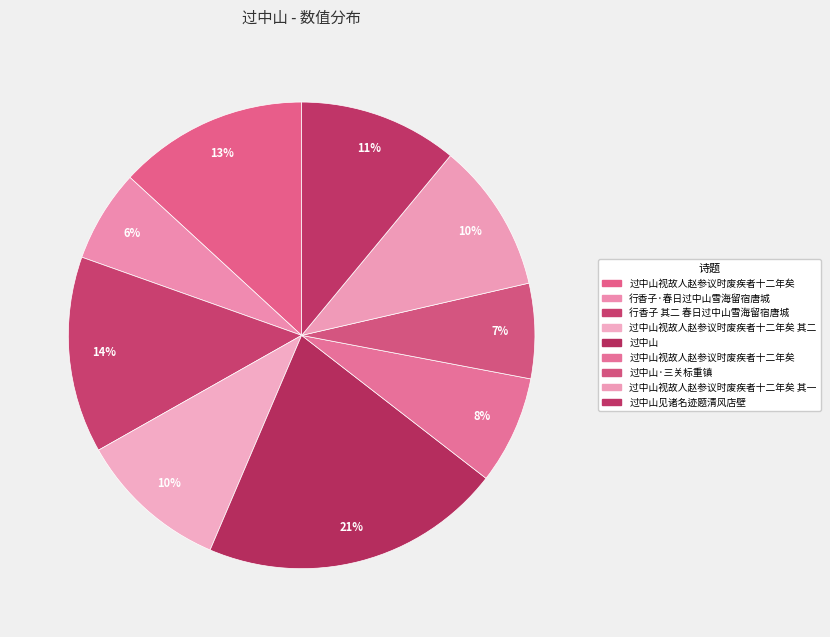

To the nearest percent, what is the difference between the largest and smallest slice percentages?

15%